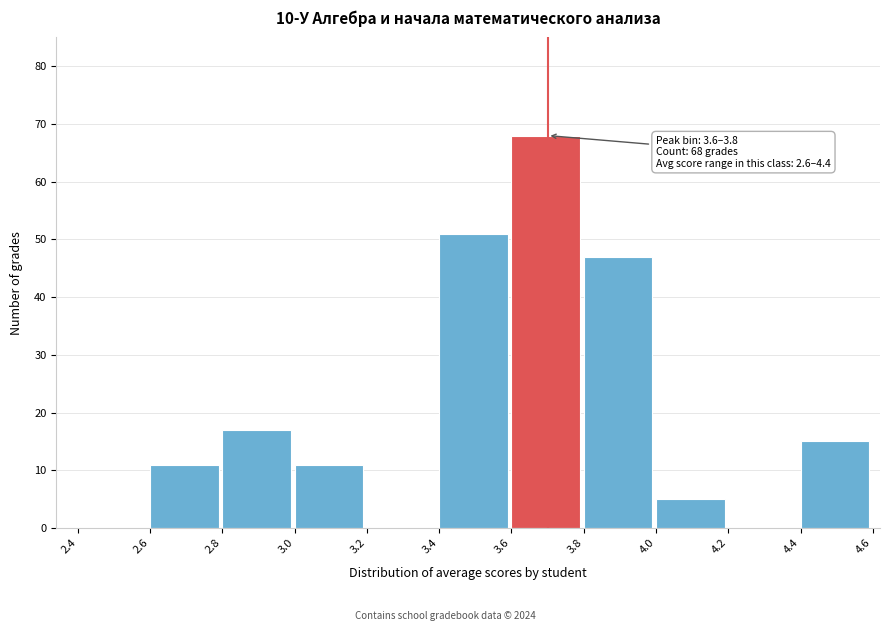

Over which range of the x-axis is the bar tallest?

3.6 to 3.8